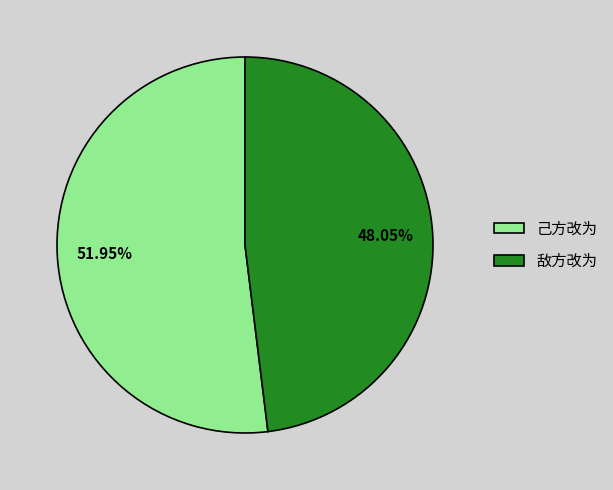

Which slice is the largest?

己方改为